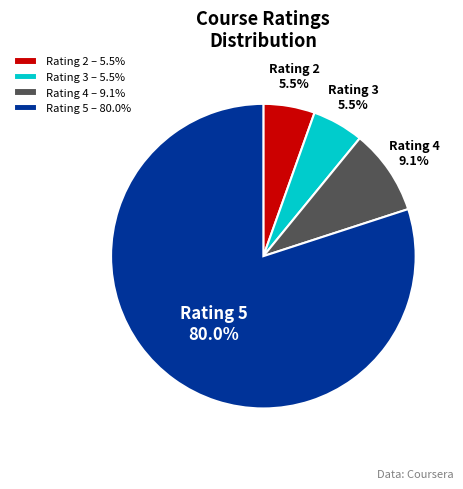

Approximately how many times larger is the value at Rating 3 – 5.5% compared to Rating 4 – 9.1%?

0.6